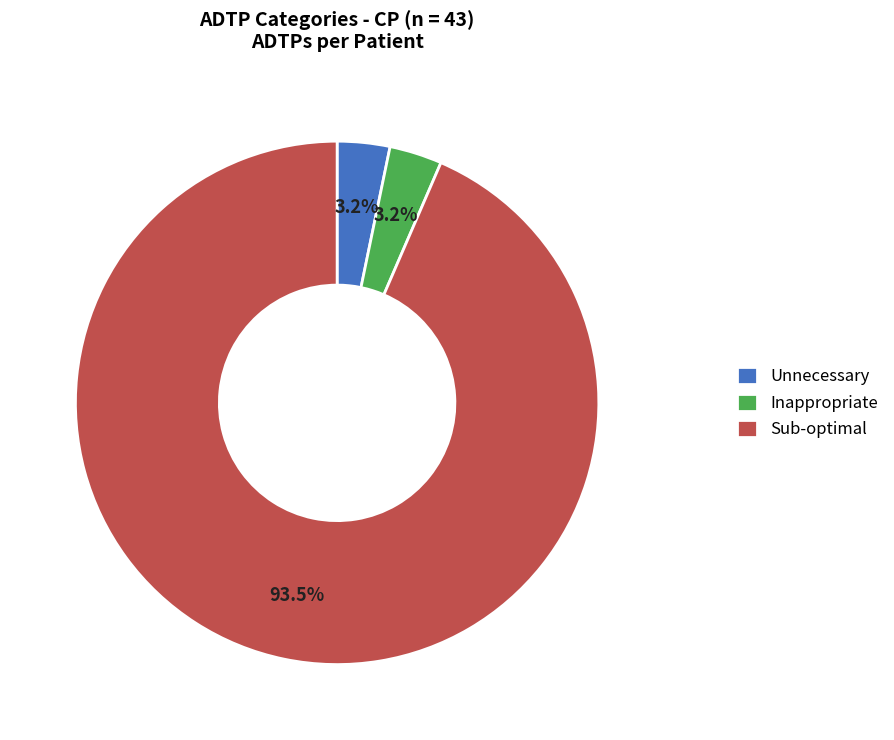

Is Inappropriate the majority of the pie?

No